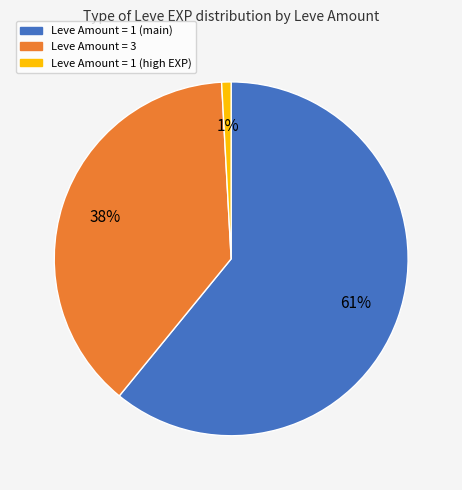

To the nearest percent, what portion does Leve Amount = 1 (high EXP) represent?

1%